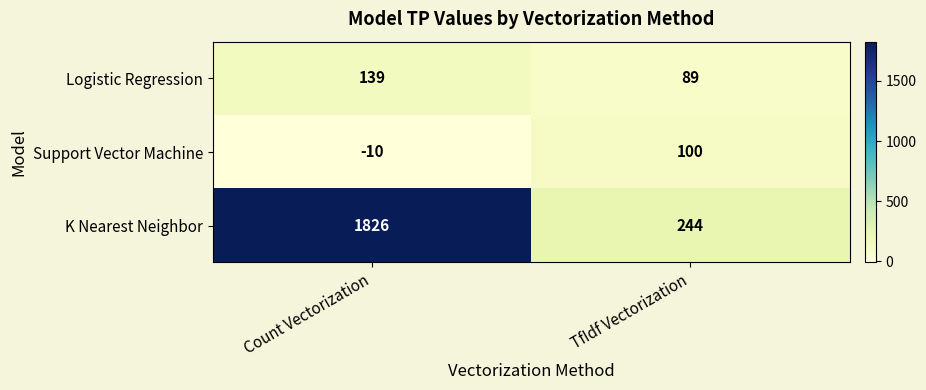

What is the greatest value displayed?

1826